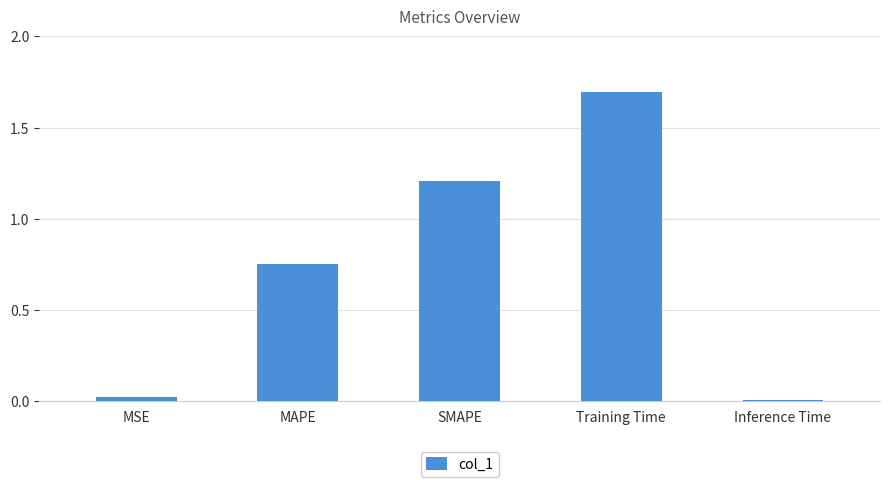

Between MSE and SMAPE, which is larger?

SMAPE